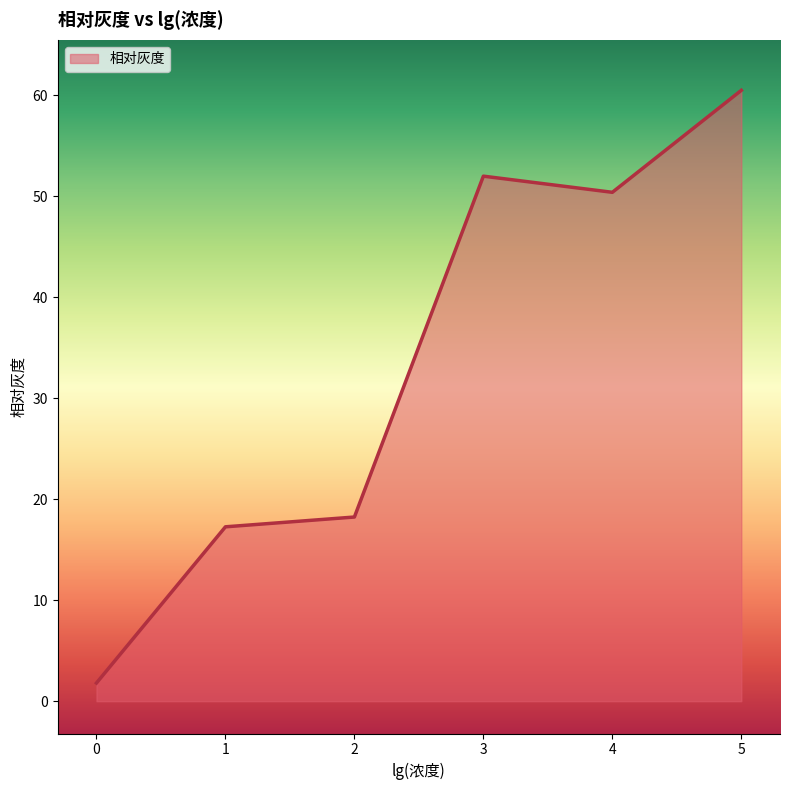

How many lines are shown in the chart?

1